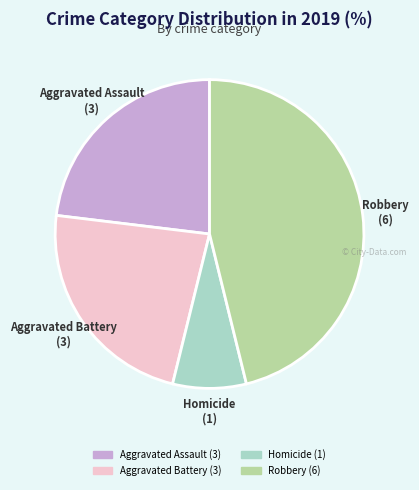

Does any single category account for the majority?

No